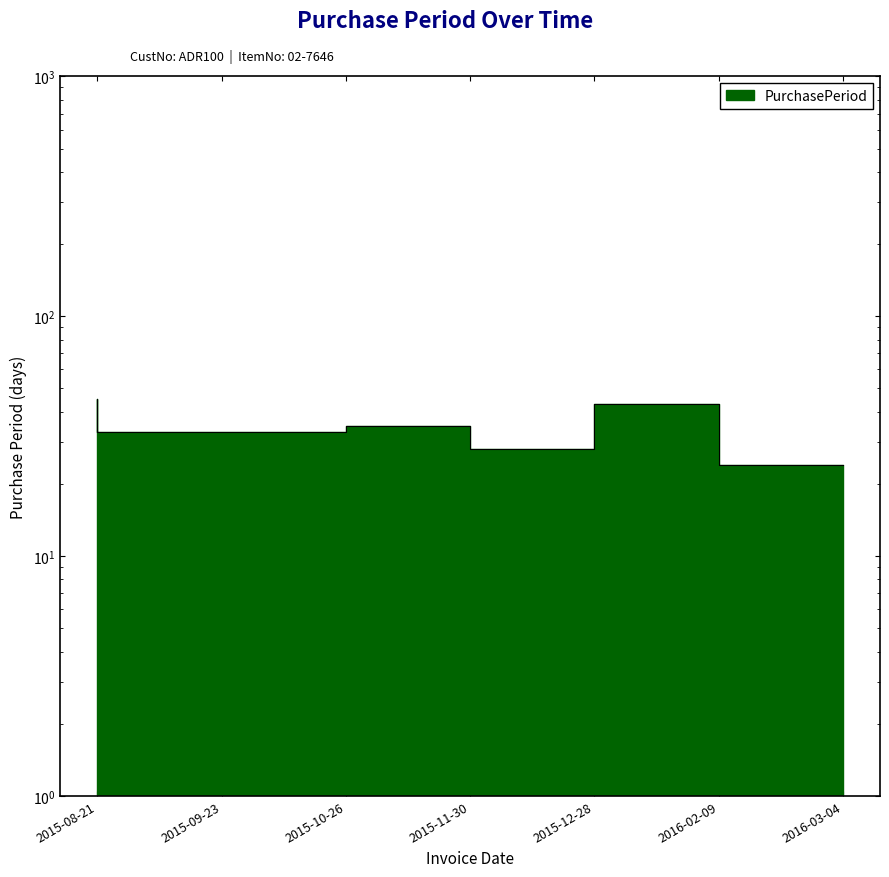

What is the sum of all values?

241